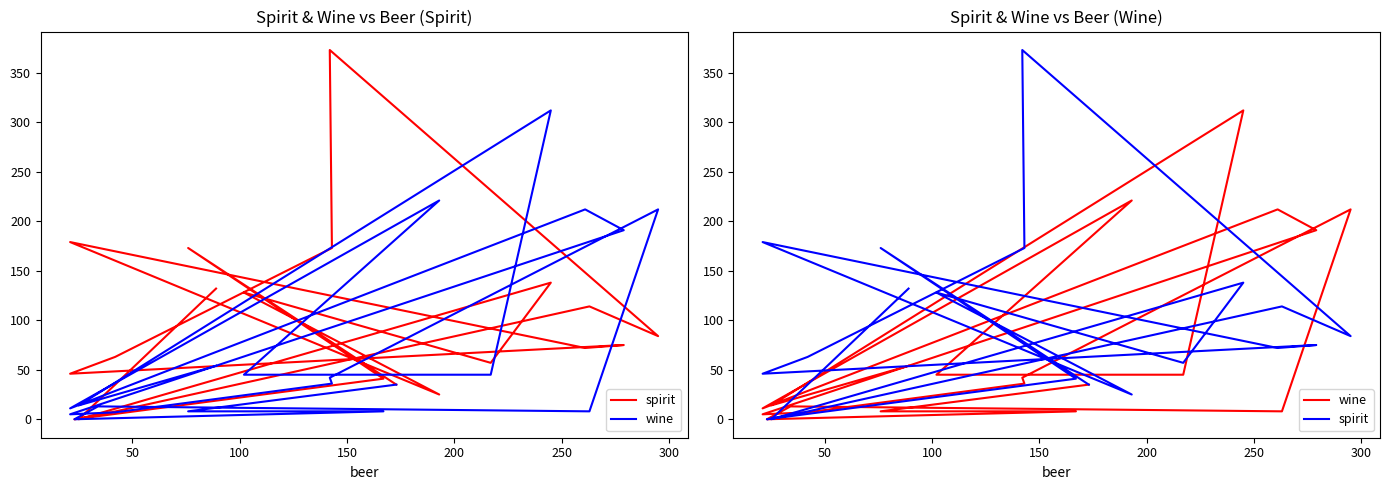

What is the total value across all series at 300?

190